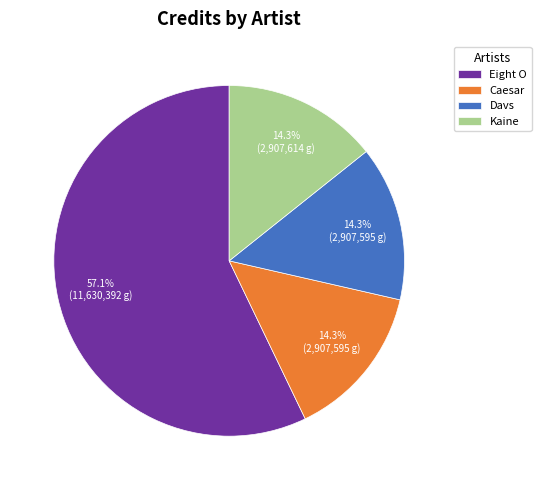

What is the largest slice in the pie chart?

Eight O